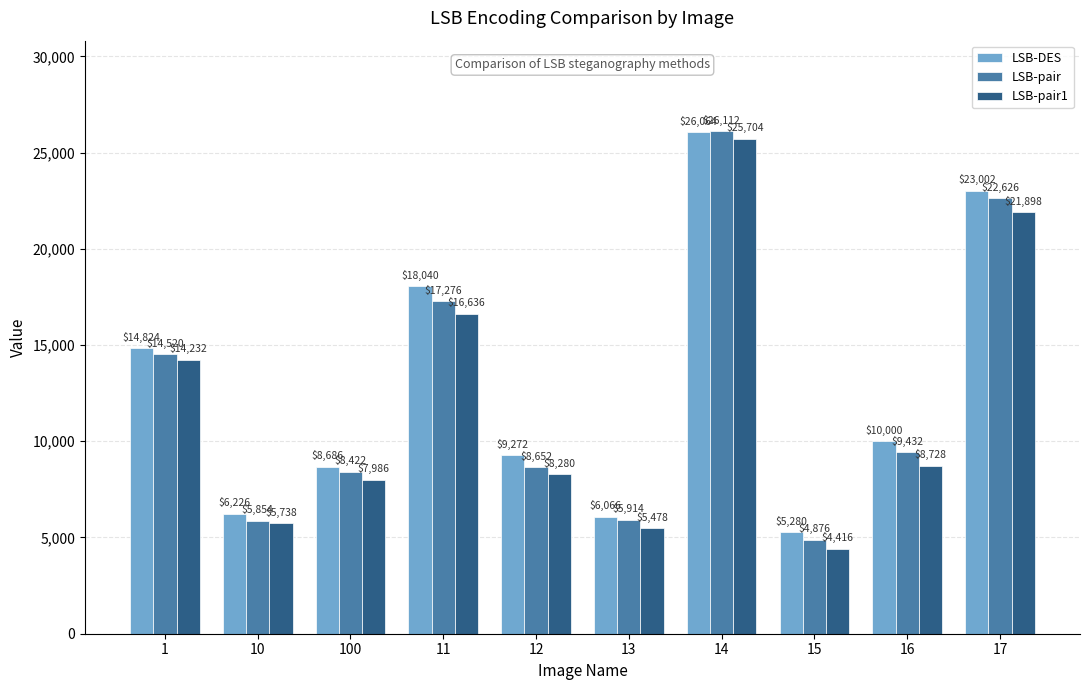

List the labels in order of LSB-pair1 value, smallest first.

15, 13, 10, 100, 12, 16, 1, 11, 17, 14